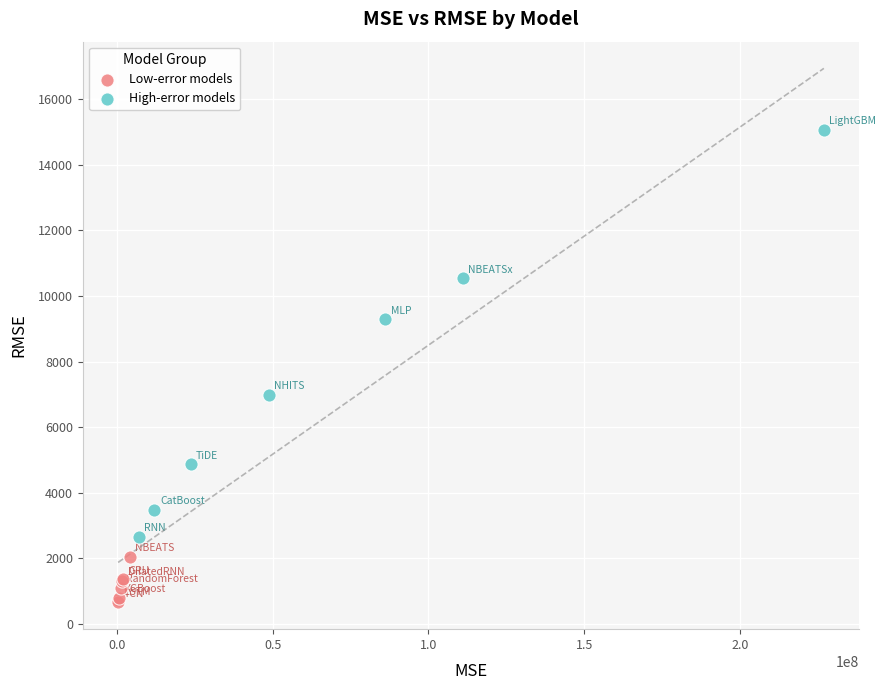

Which series reaches the minimum Y coordinate?

Low-error models